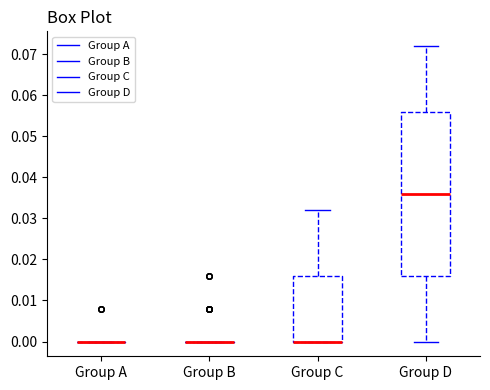

Reading left to right, transcribe this box plot: for each box, give where its median line is, the range the box spans, and where its two whiskers end, as read against the y-axis. The values are not printed on the chart, so give them approximately, as read against the axis.

Group A: box collapsed to a line at 0.000, whiskers 0.000 to 0.000
Group B: box collapsed to a line at 0.000, whiskers 0.000 to 0.000
Group C: median 0.000 (drawn on the box's lower edge), box 0.000 to 0.016, whiskers 0.000 to 0.032
Group D: median 0.036, box 0.016 to 0.056, whiskers 0.000 to 0.072